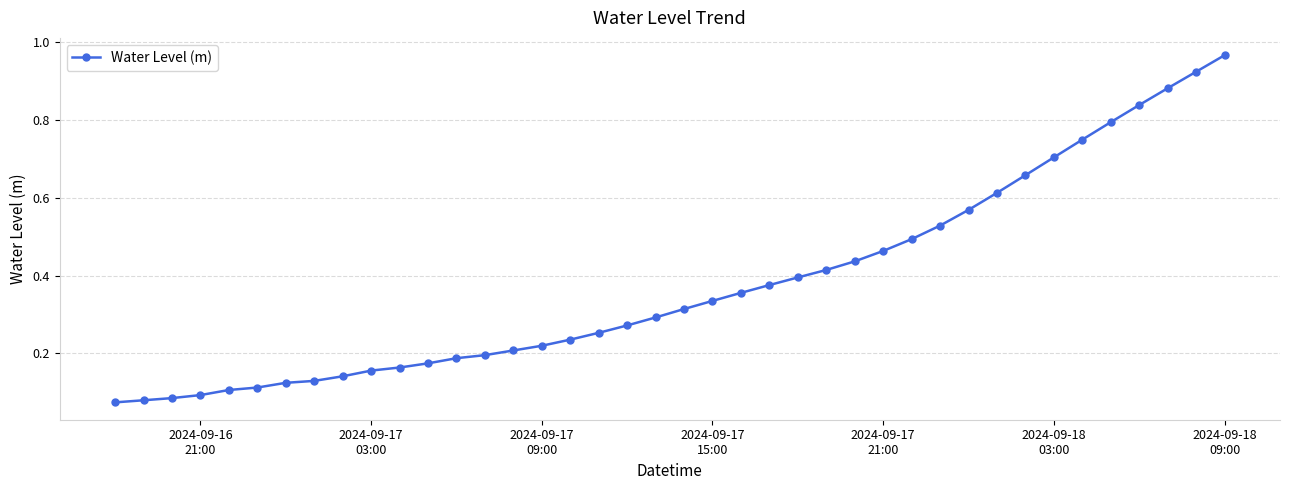

Is this an area chart (filled region under the line)?

No